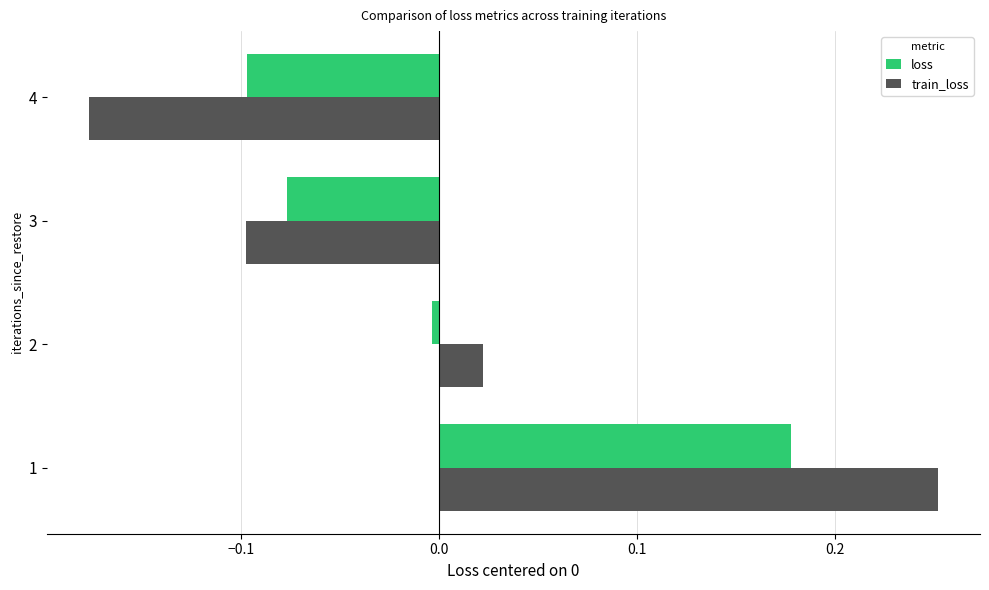

At which label does loss reach its minimum?

4